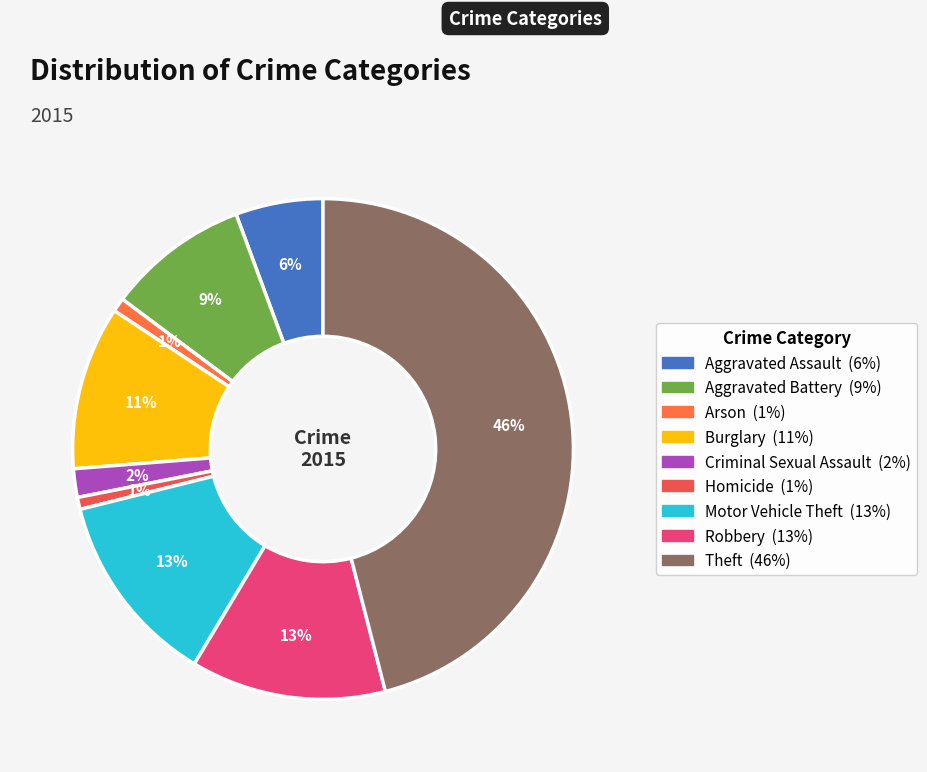

What is the ratio of the value at Motor Vehicle Theft to the value at Robbery?

1.0